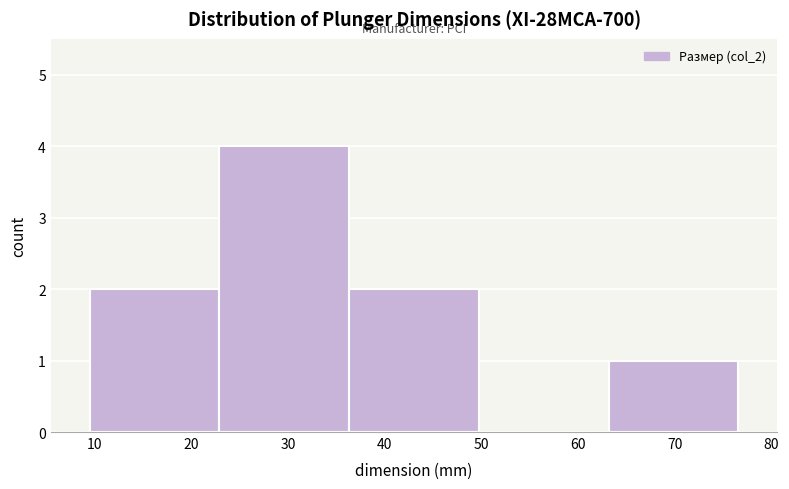

What is the height of the bar covering 23 to 36 on the x-axis? Neither the bar edges nor the heights are printed on the chart, so give them approximately, as read against the axes.

4